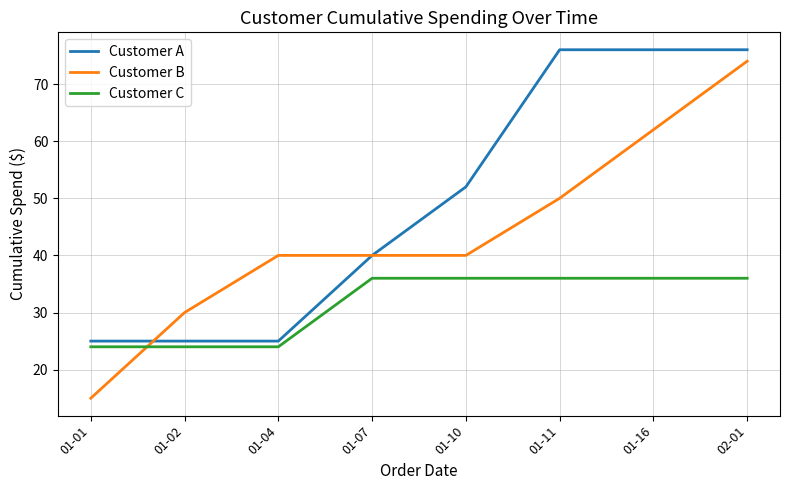

At which category is the sum across all series the highest?

02-01